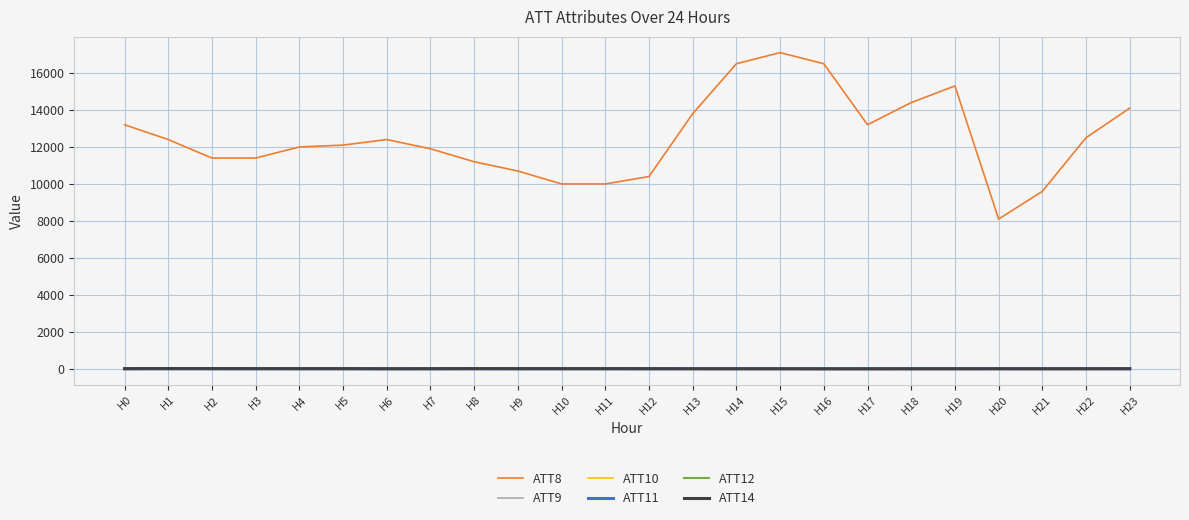

Does the chart display data point markers on the line(s)?

No